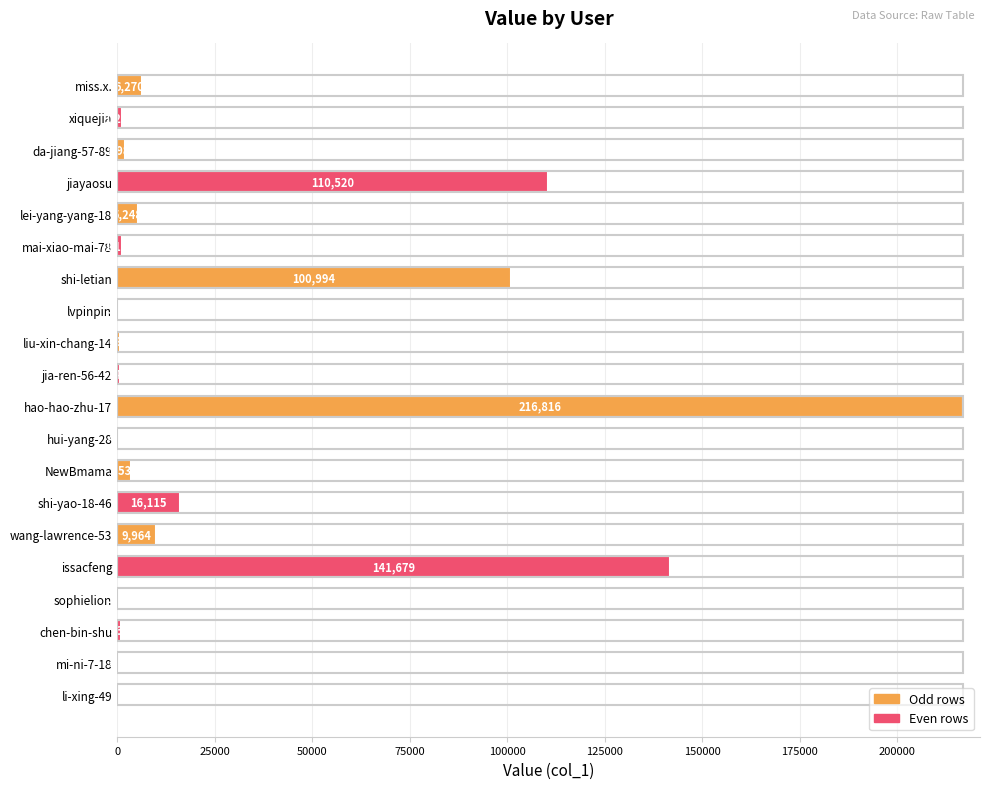

What is the change in value from xiquejia to hui-yang-28?

-809